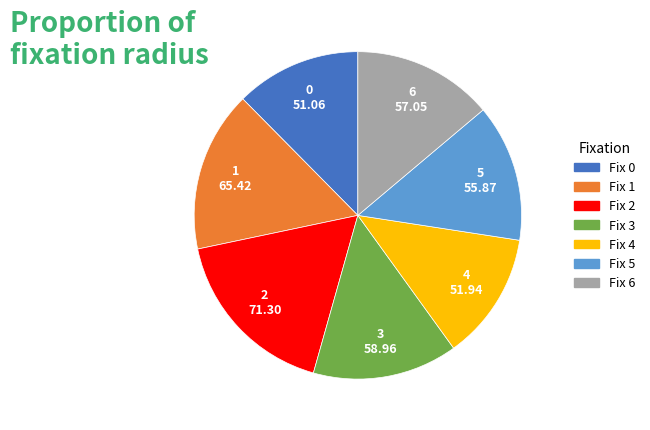

Is it true that Fix 1 is 8% of the pie?

False